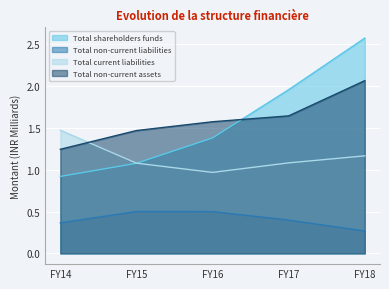

Which series has the largest total across all categories?

Total non-current assets